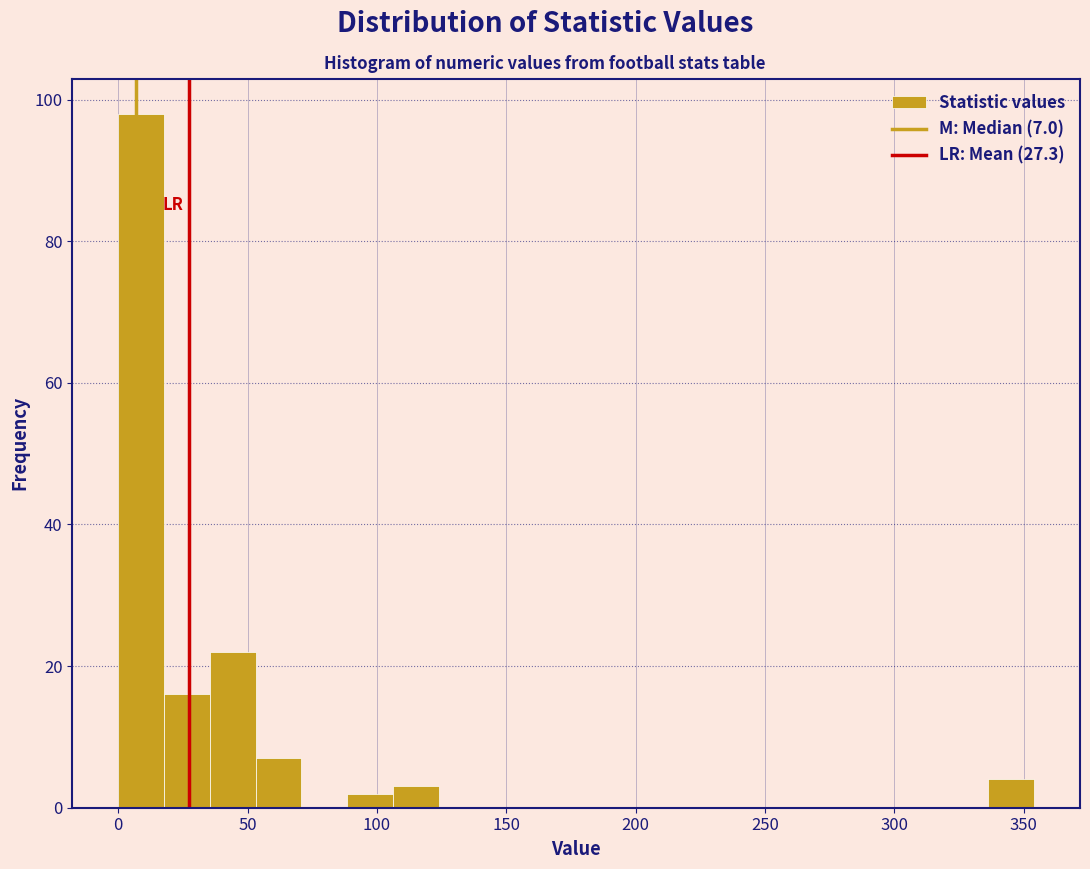

Read against the x-axis, roughly where is the centre of the tallest bar?

10